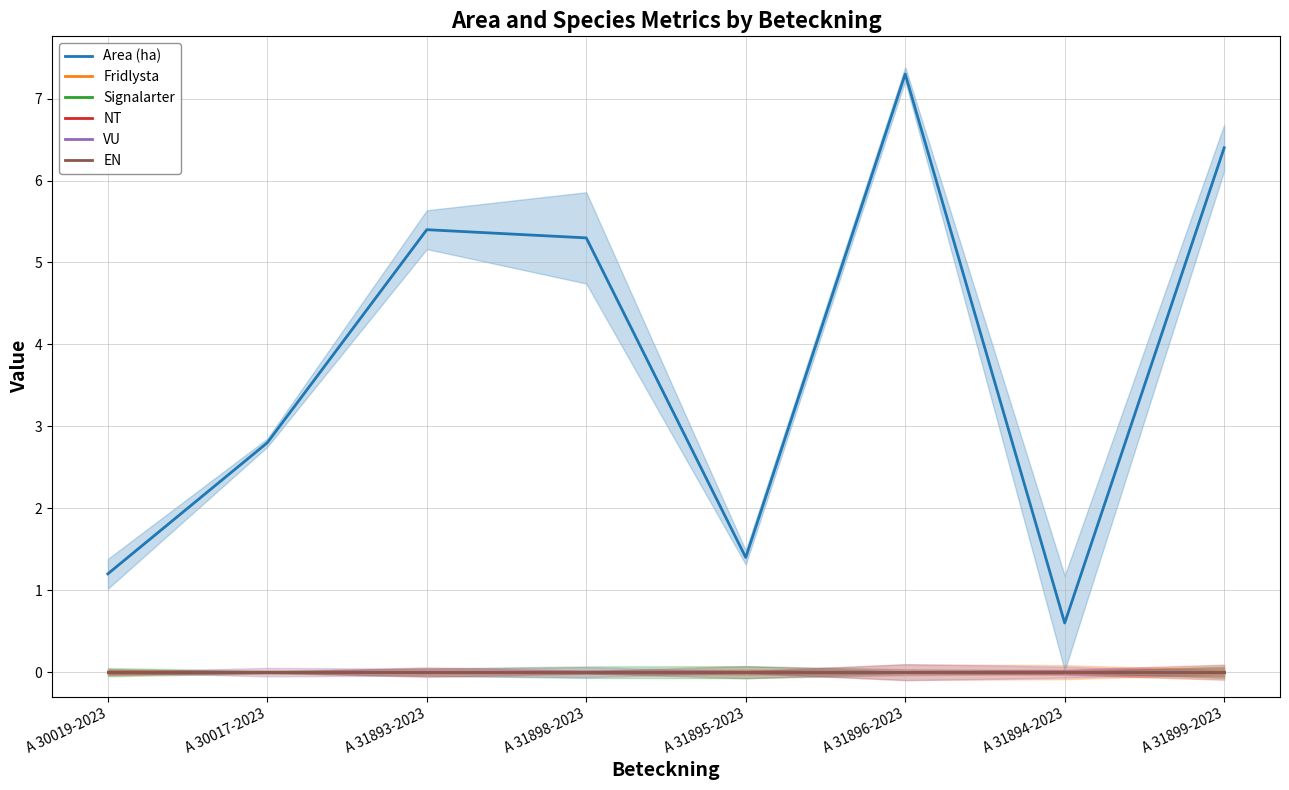

True or false: EN has a value of 0.0 at A 30017-2023.

True